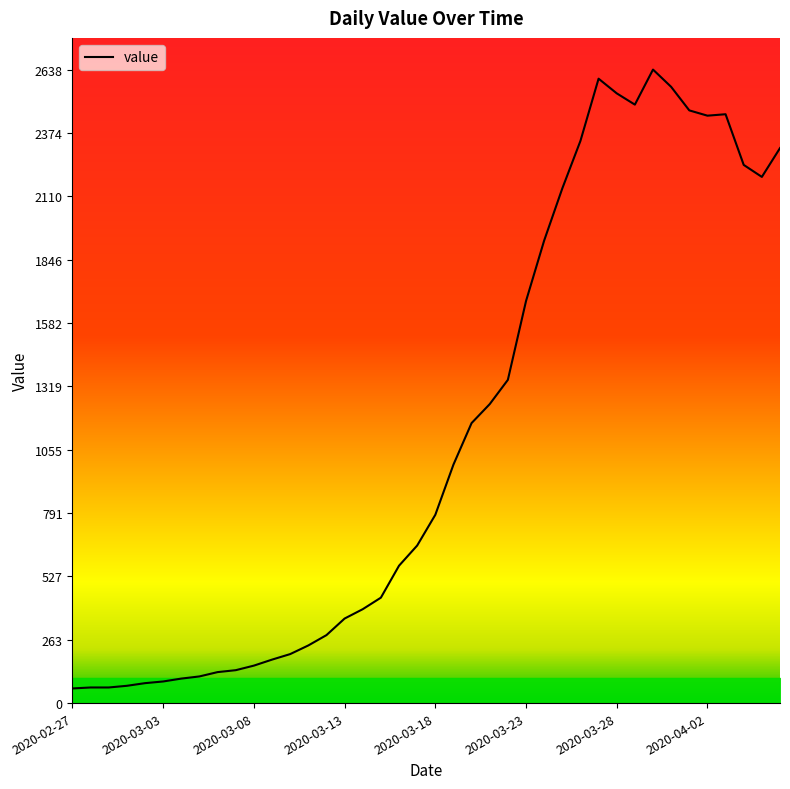

How many values are below 784?

20